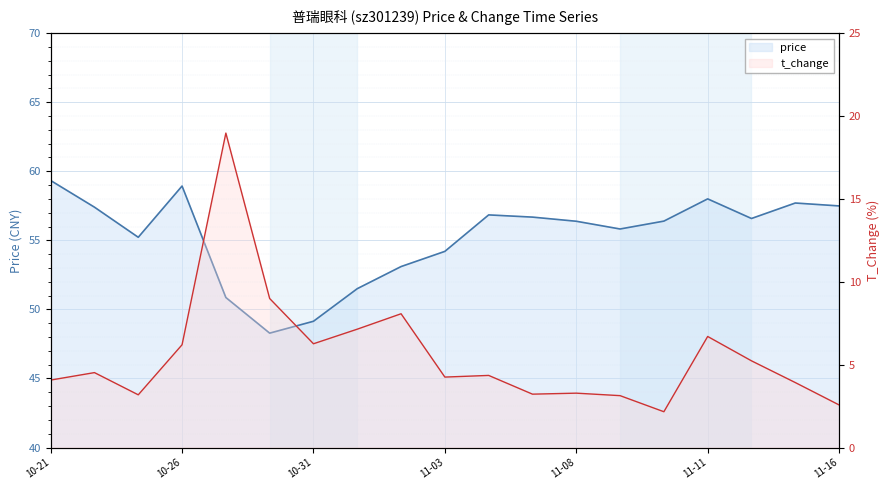

List the series in order of their overall mean, highest first.

price (line), t_change (line)